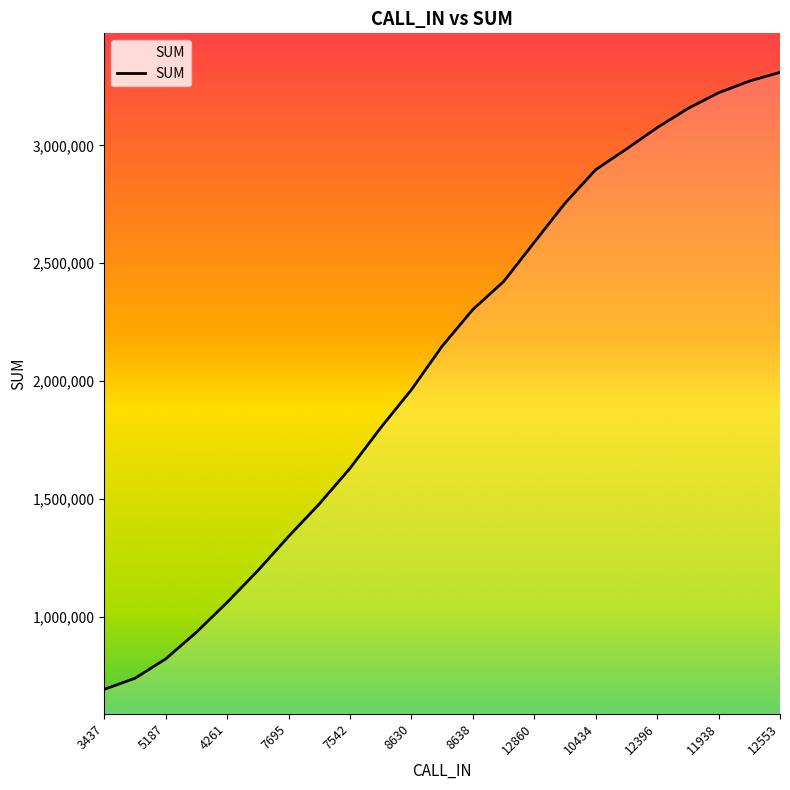

What is the difference between the maximum and minimum values?

2617456